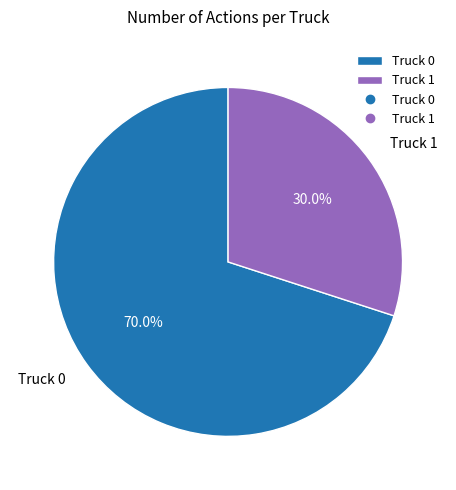

What percentage is the Truck 0 slice, to the nearest percent?

70%